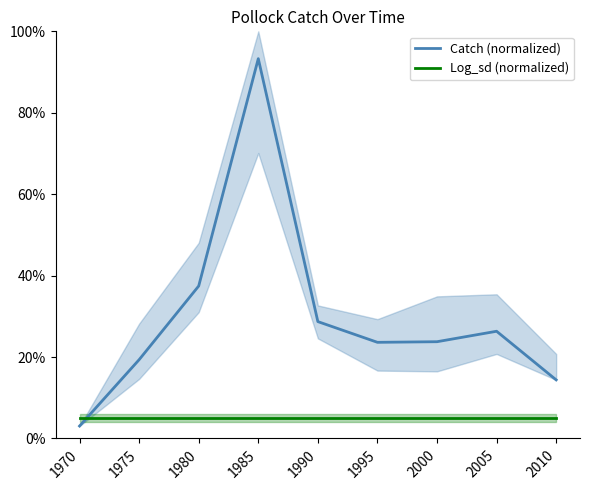

At how many categories does at least one series exceed 0?

9